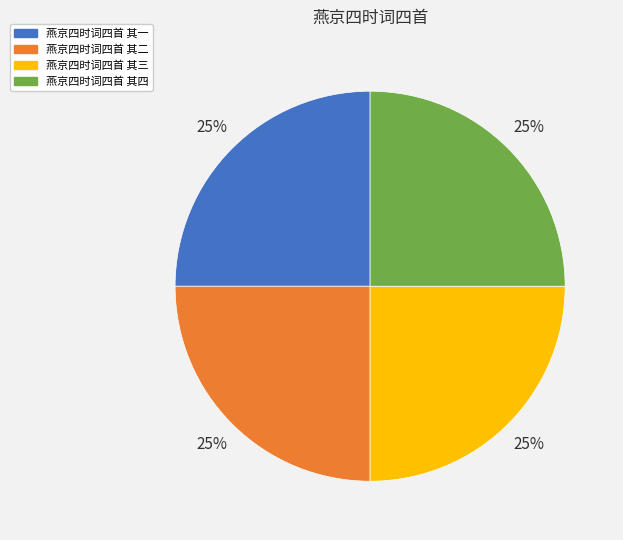

Count the number of slices in the pie.

4